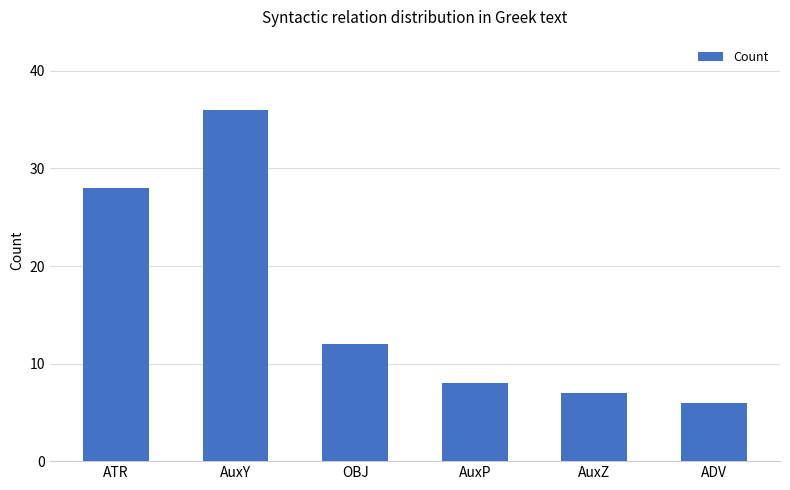

What is the difference between the values at ADV and AuxZ?

1